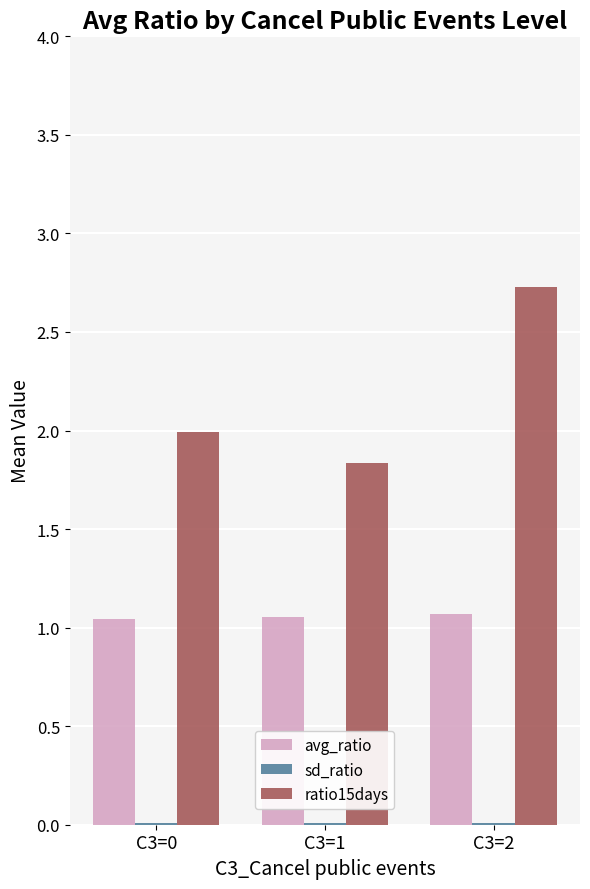

Is the value of avg_ratio at C3=0 greater than the value of ratio15days at C3=2?

No